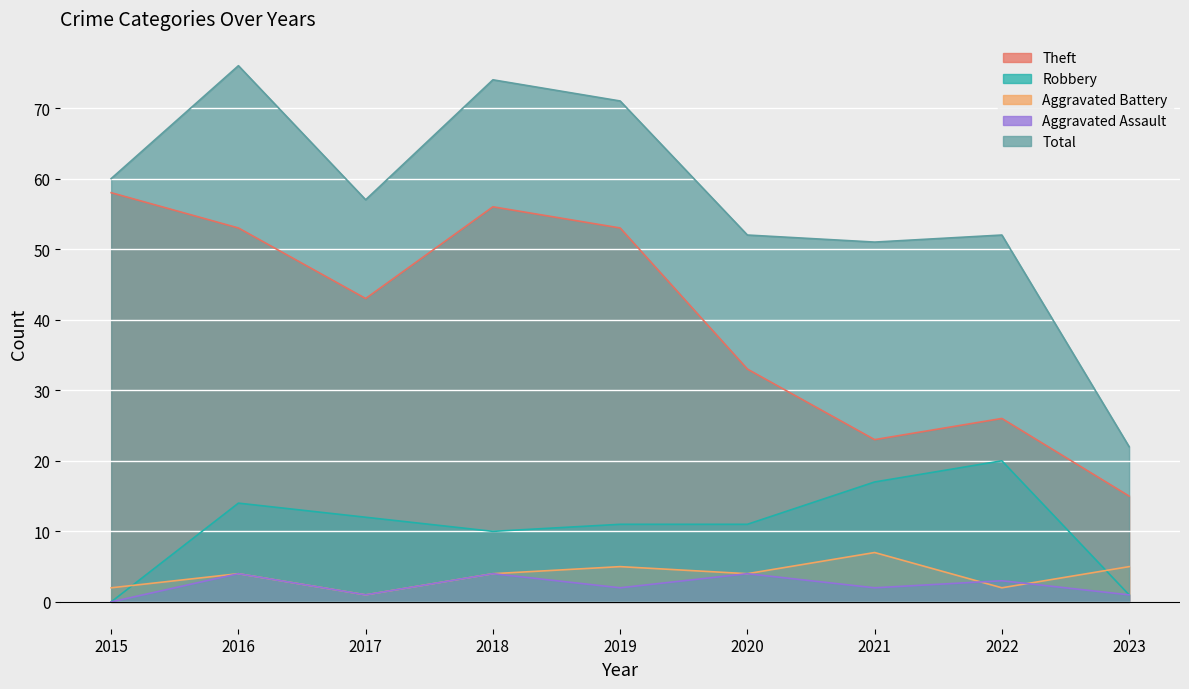

True or false: Aggravated Assault has more than 2 interior local peaks.

True